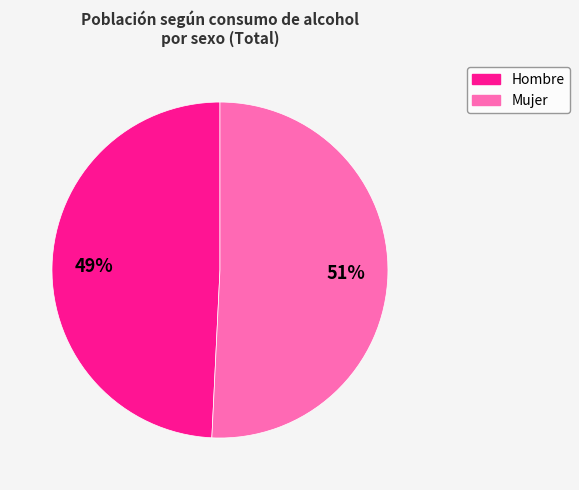

To the nearest percent, what is the average slice percentage?

50%